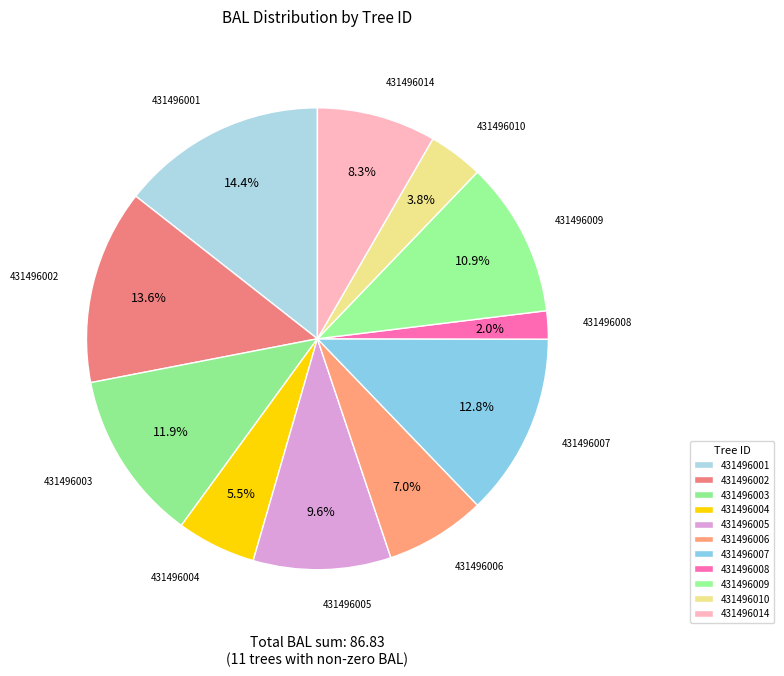

True or false: 431496007 accounts for 13% of the total.

True